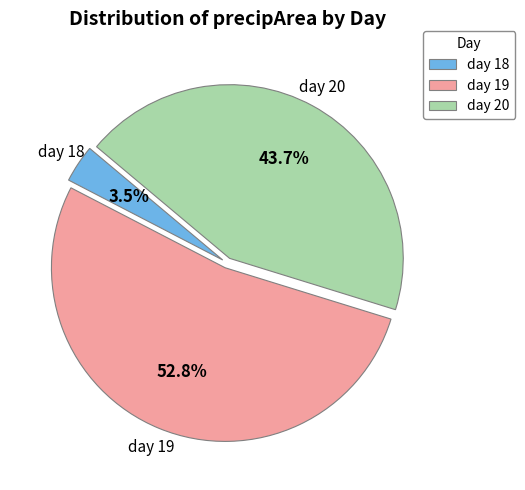

Is there a majority slice in this chart?

Yes